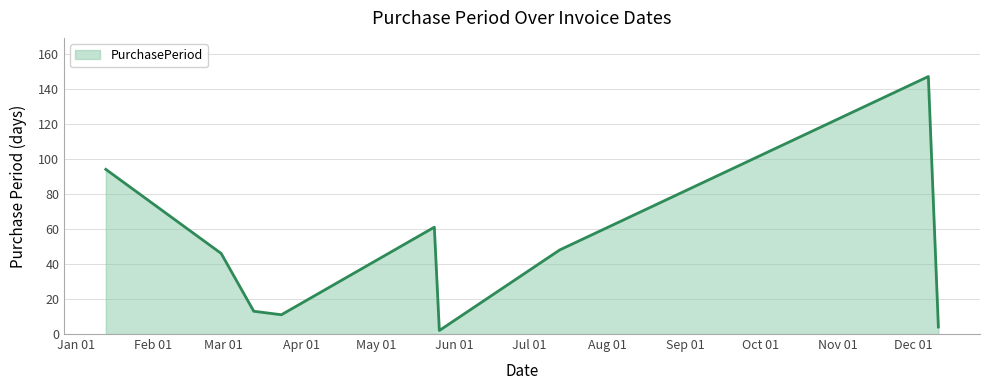

Reading left to right, transcribe all the data shown in this chart.

94	46	13	11	61	2	48	147	4